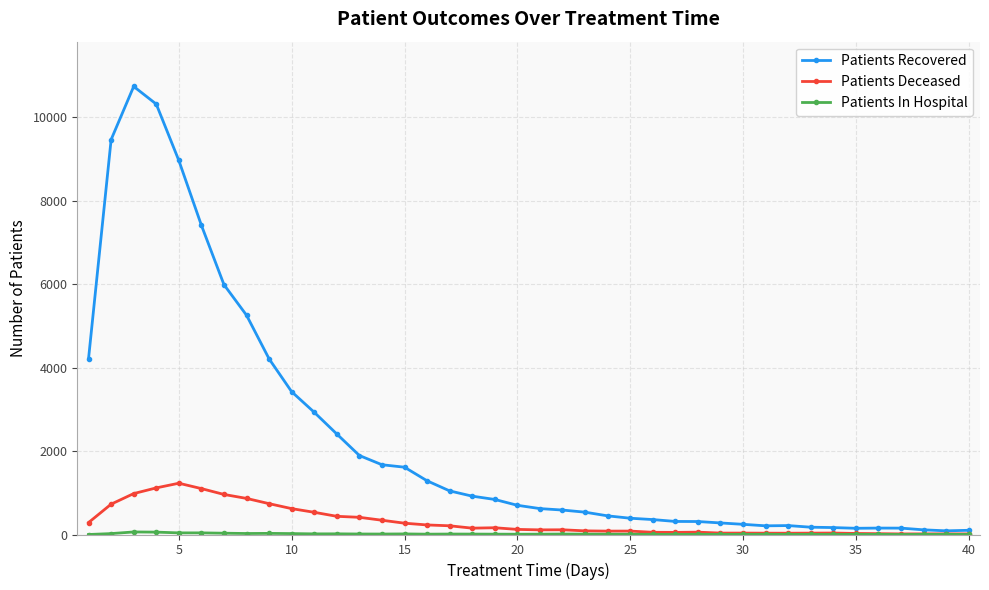

Which series has the largest total across all categories?

Patients Recovered